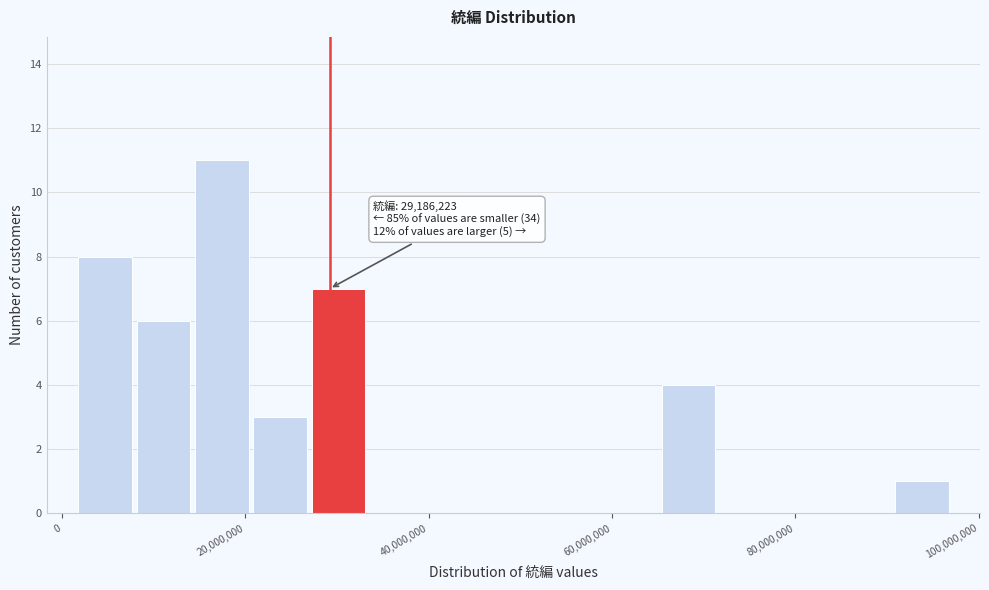

Around what value on the x-axis is the tallest bar? Give the approximate position of its centre, as read against the axis.

18000000